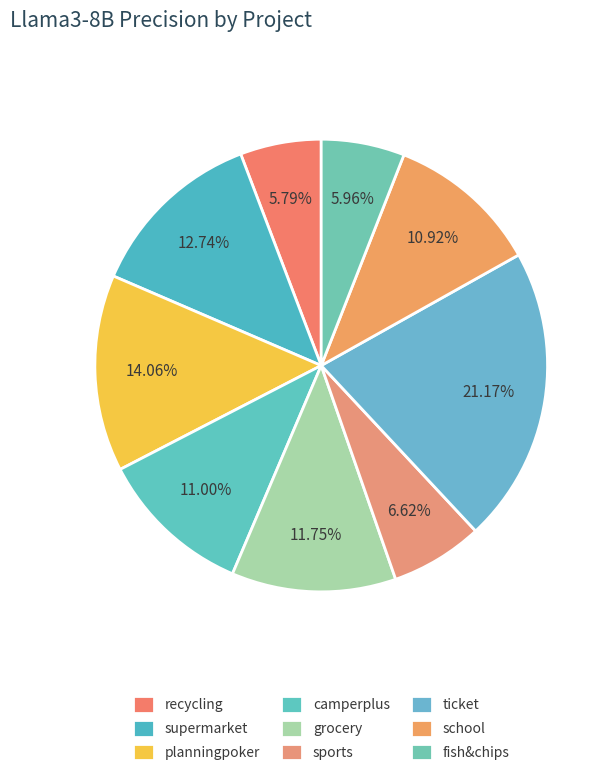

How many slices are in this pie chart?

9